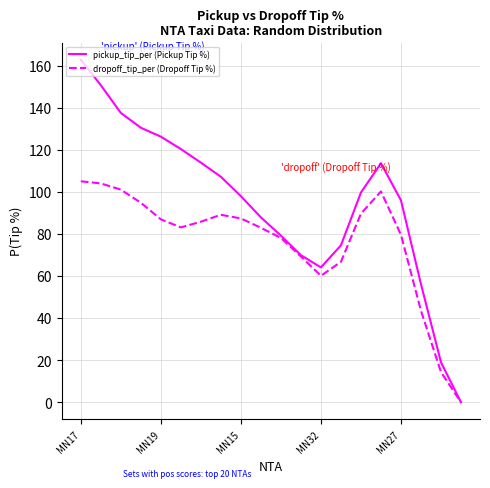

How many lines are shown in the chart?

2